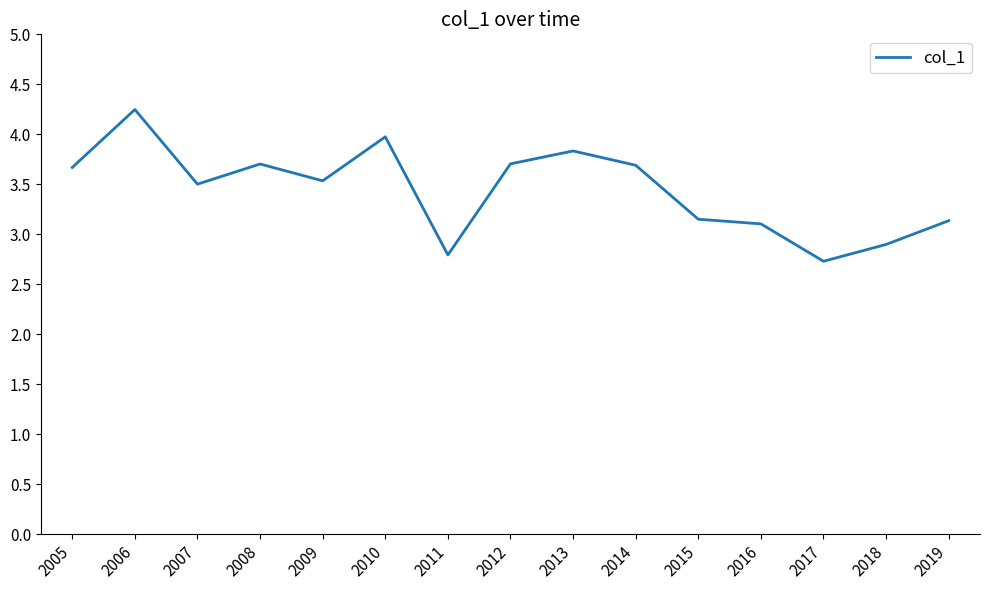

What is the difference between the values at 2014 and 2015?

0.5